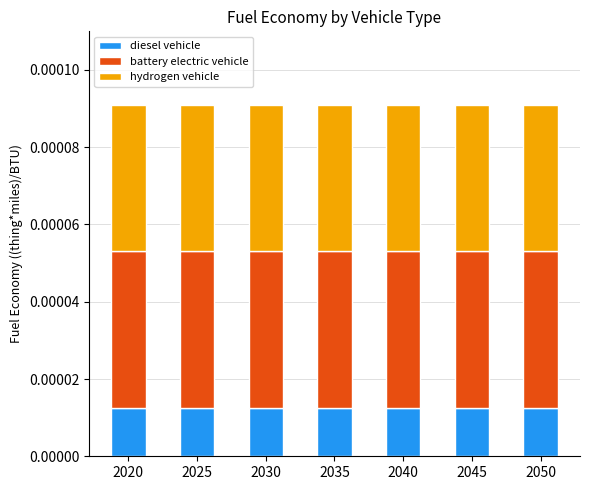

True or false: diesel vehicle has a value of 0.0 at 2030.

False